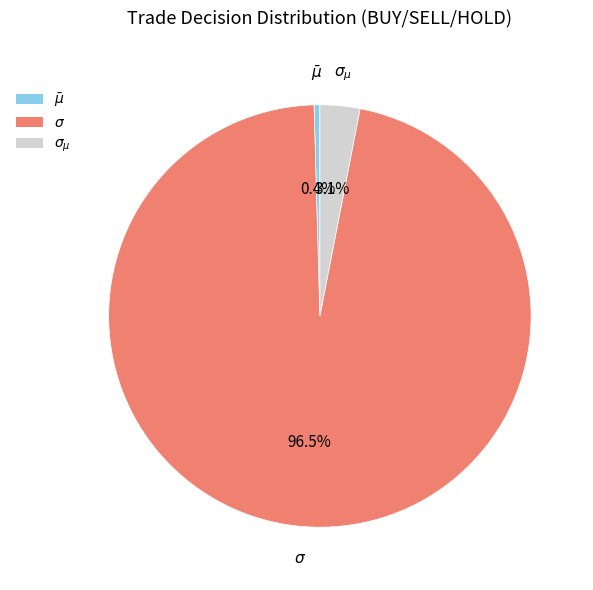

What is the largest slice in the pie chart?

$\sigma$